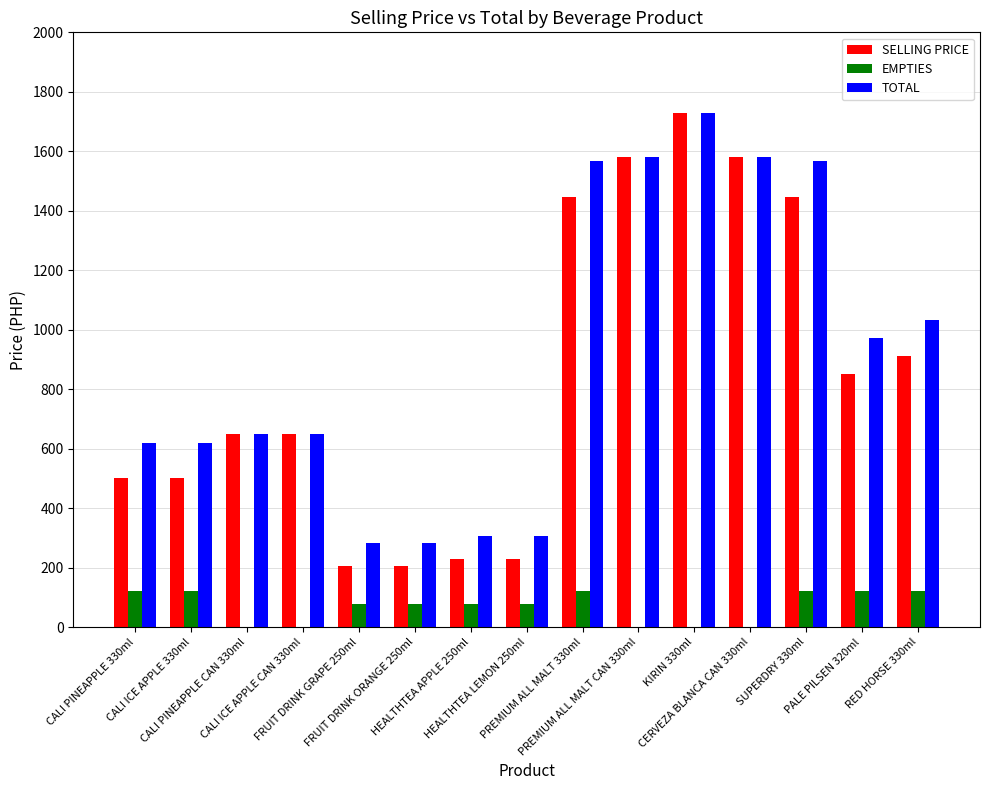

Are the bars grouped side by side (vs. stacked)?

Yes